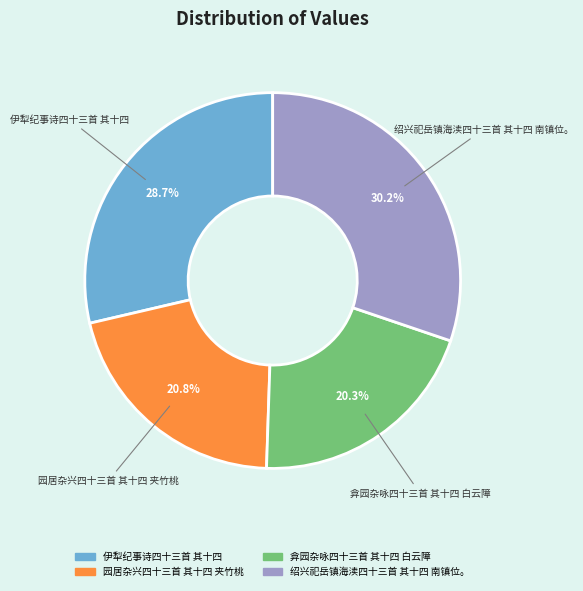

Is there a majority slice in this chart?

No